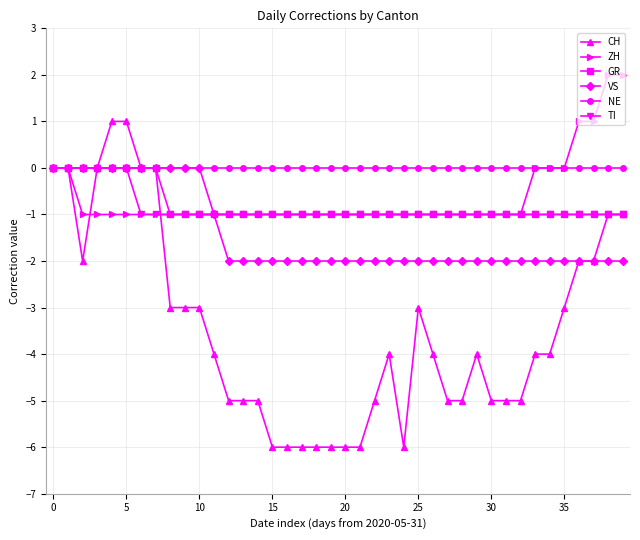

What is the minimum value shown in the chart?

-6